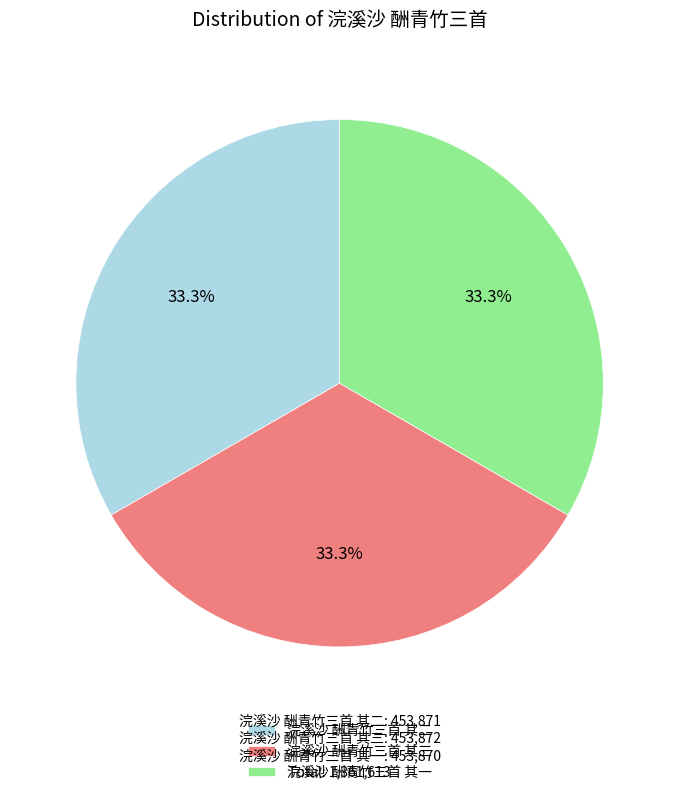

Combined, what portion of the pie is 浣溪沙 酬青竹三首 其三 and 浣溪沙 酬青竹三首 其二?

66.7%